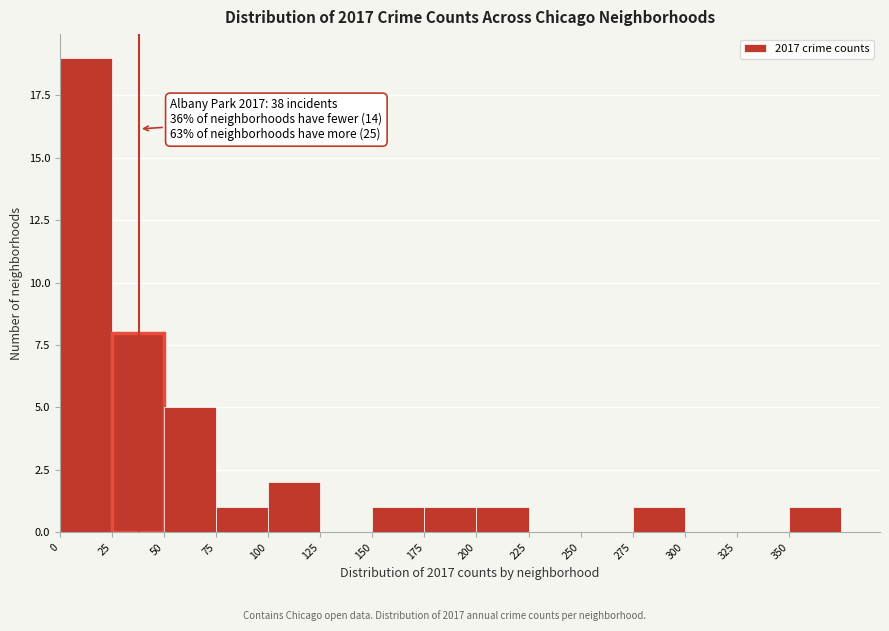

Over which range of the x-axis is the bar tallest?

0 to 25